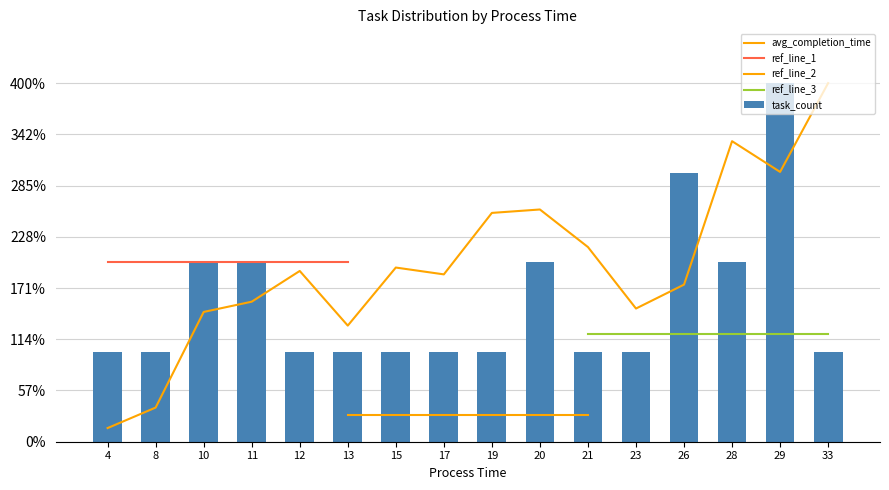

Approximately how many times larger is the value at 21 compared to 29?

0.2